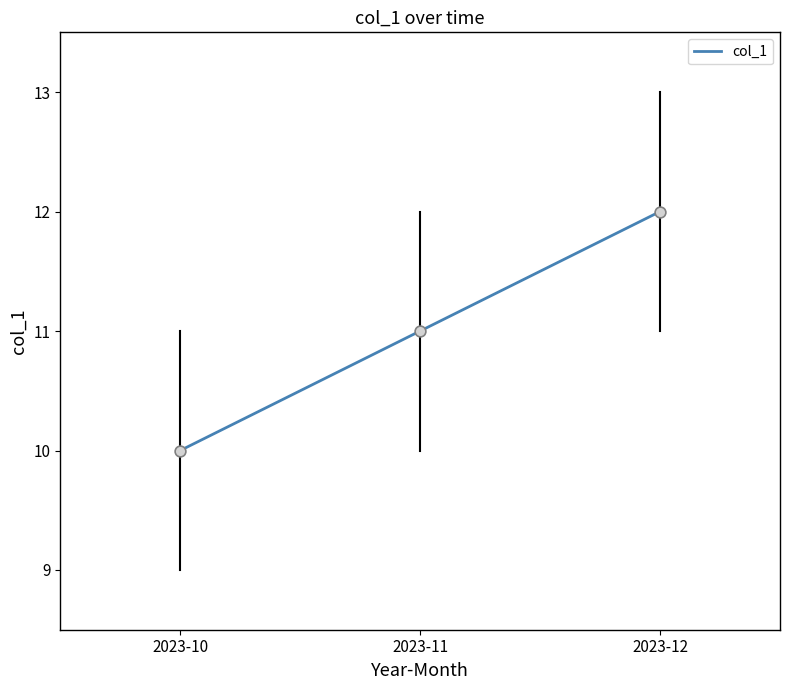

Between 2023-10 and 2023-12, which is larger?

2023-12